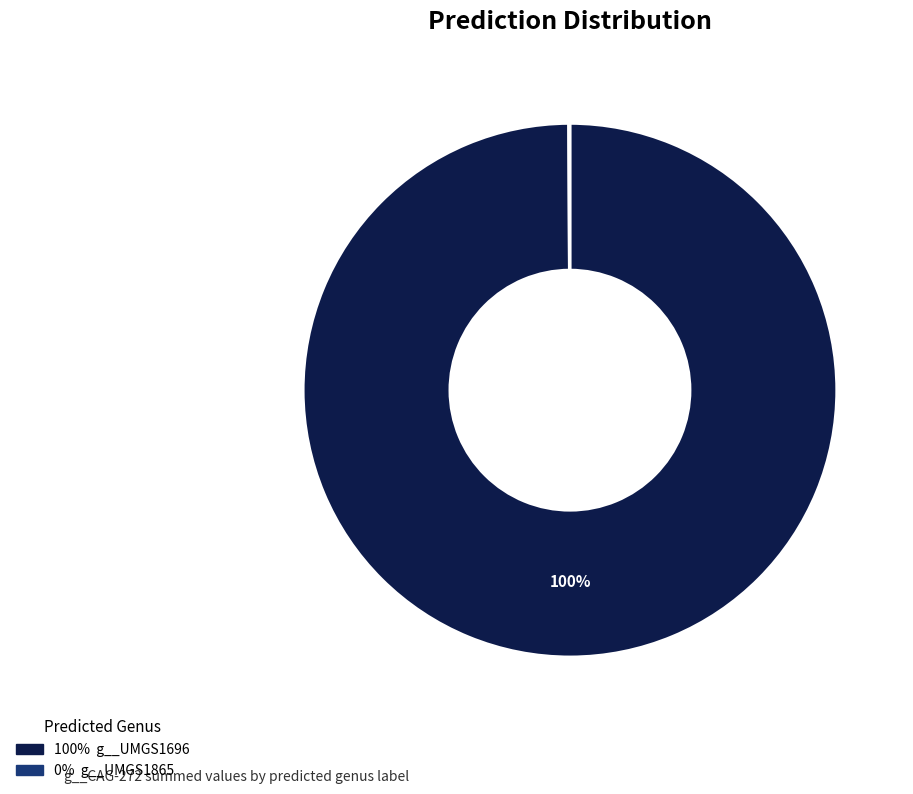

To the nearest percent, what is the average slice percentage?

50%